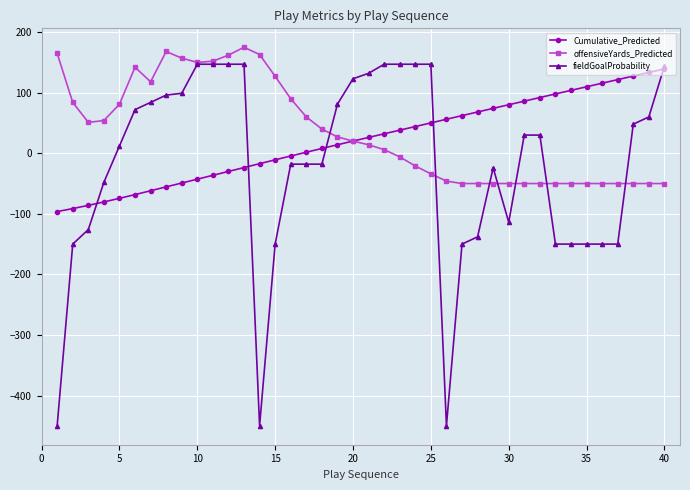

Which series has the largest range (max minus min)?

fieldGoalProbability